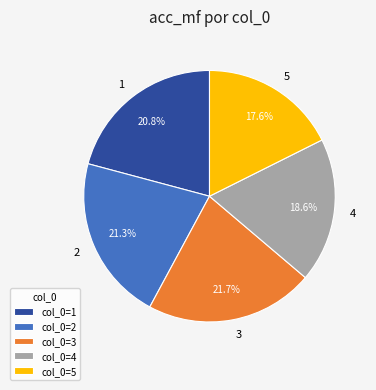

How many slices are in this pie chart?

5